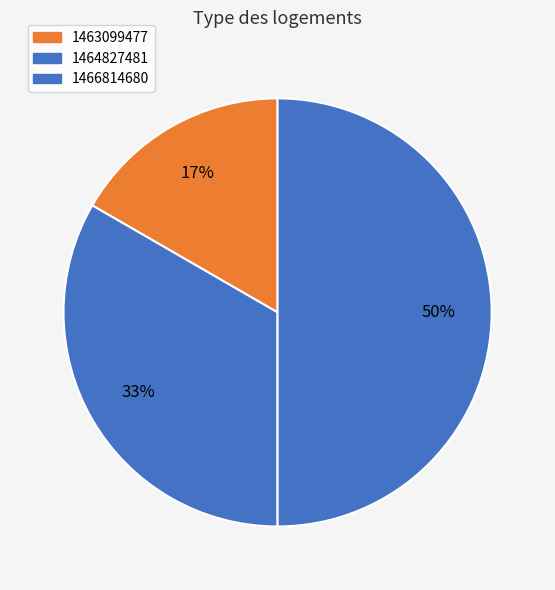

How many slices are in this pie chart?

3